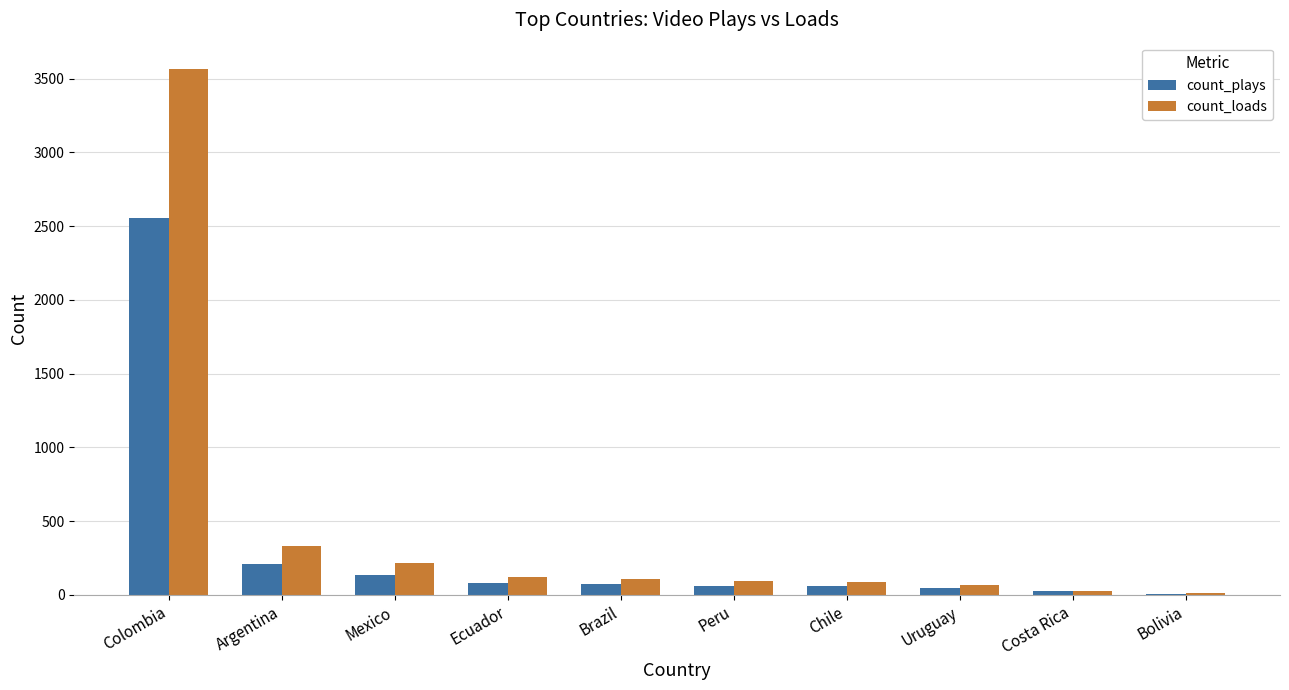

Does the chart contain stacked bars?

No